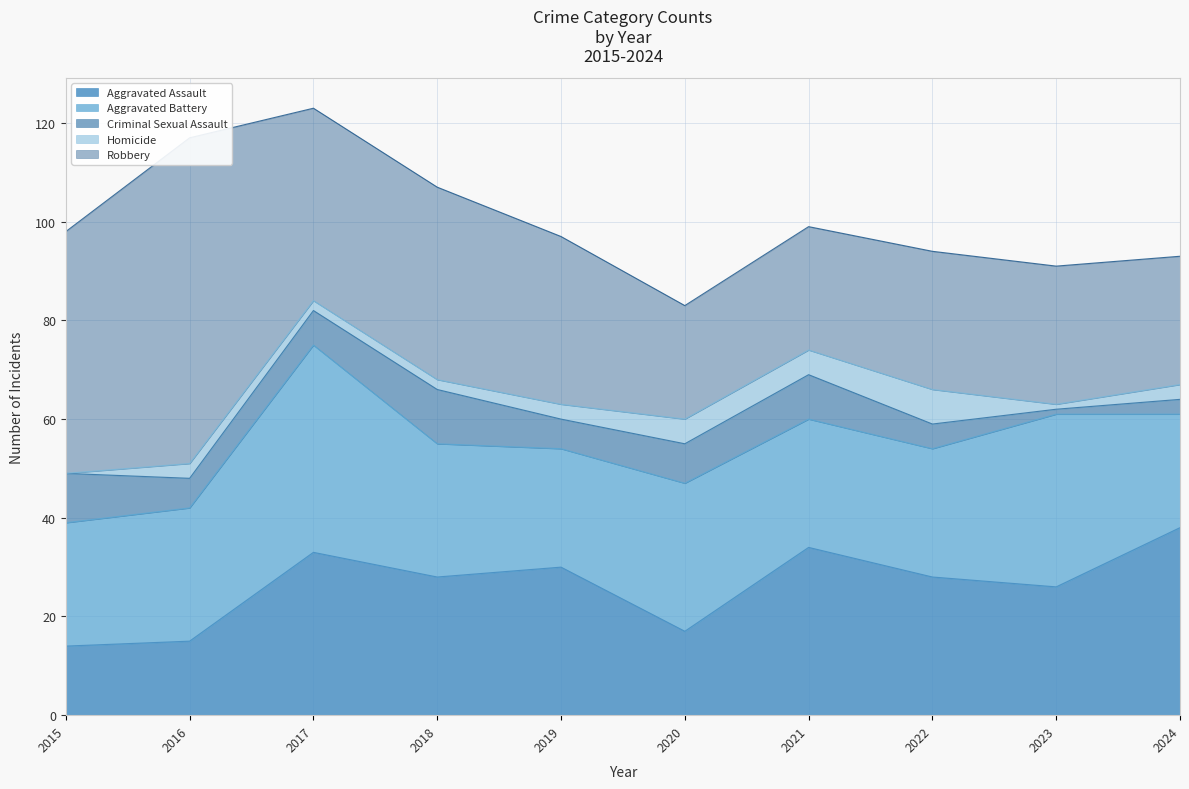

How many data points in Aggravated Assault are above 28?

4